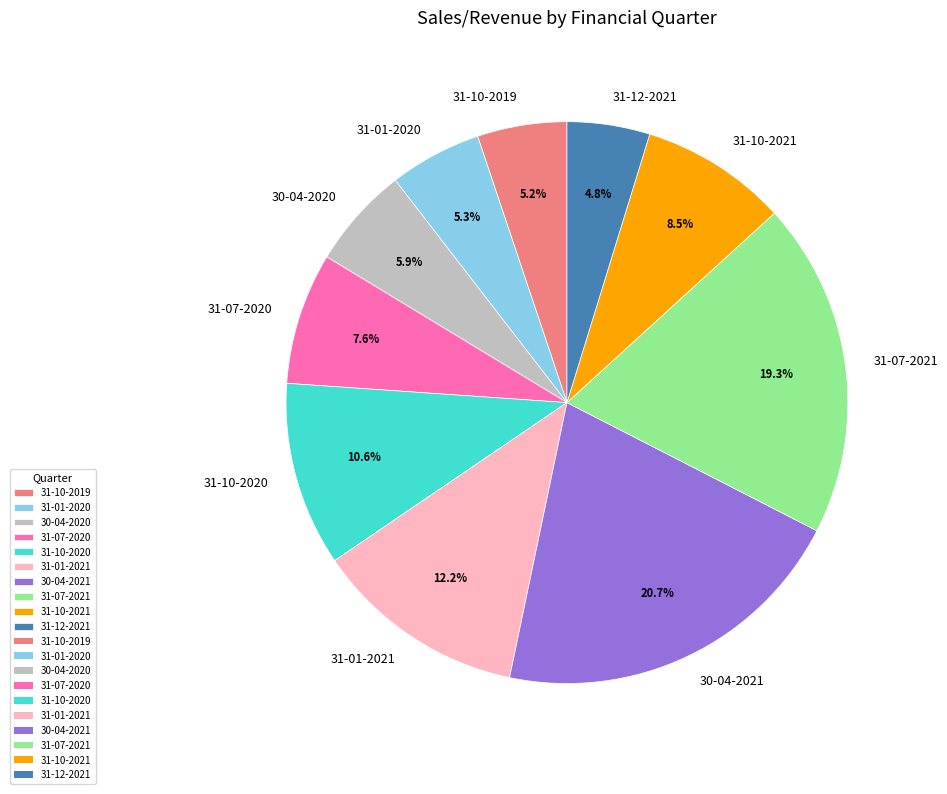

Which category has the biggest portion of the pie?

30-04-2021